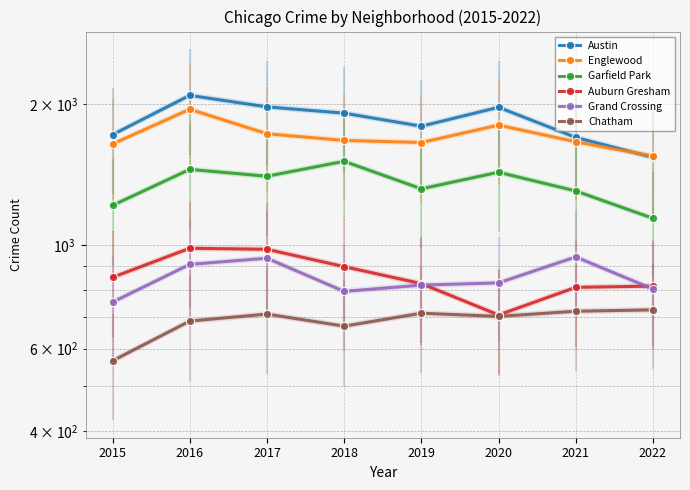

What is the total value across all series at 2018?

7453